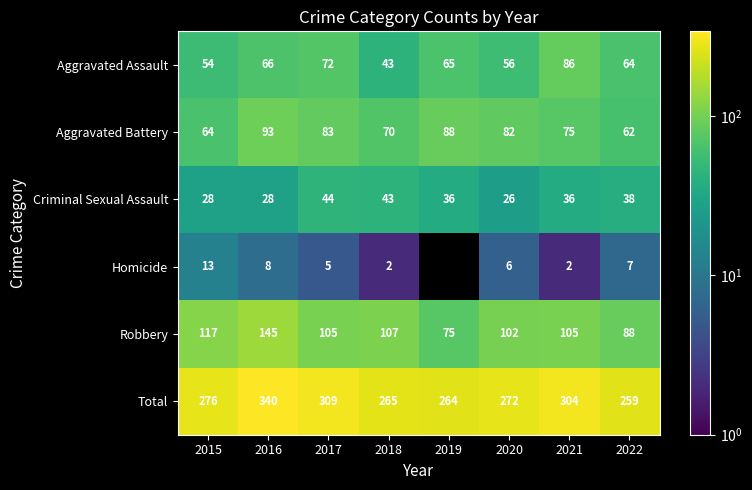

The value of Robbery at 2019 is 21.6. True or false?

False